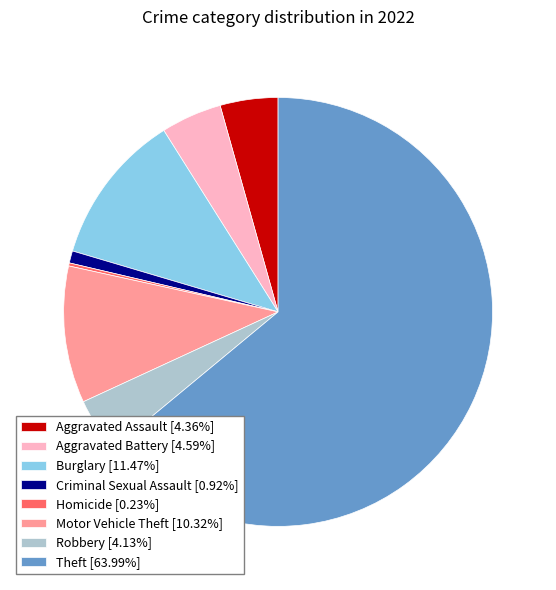

Is there a majority slice in this chart?

Yes